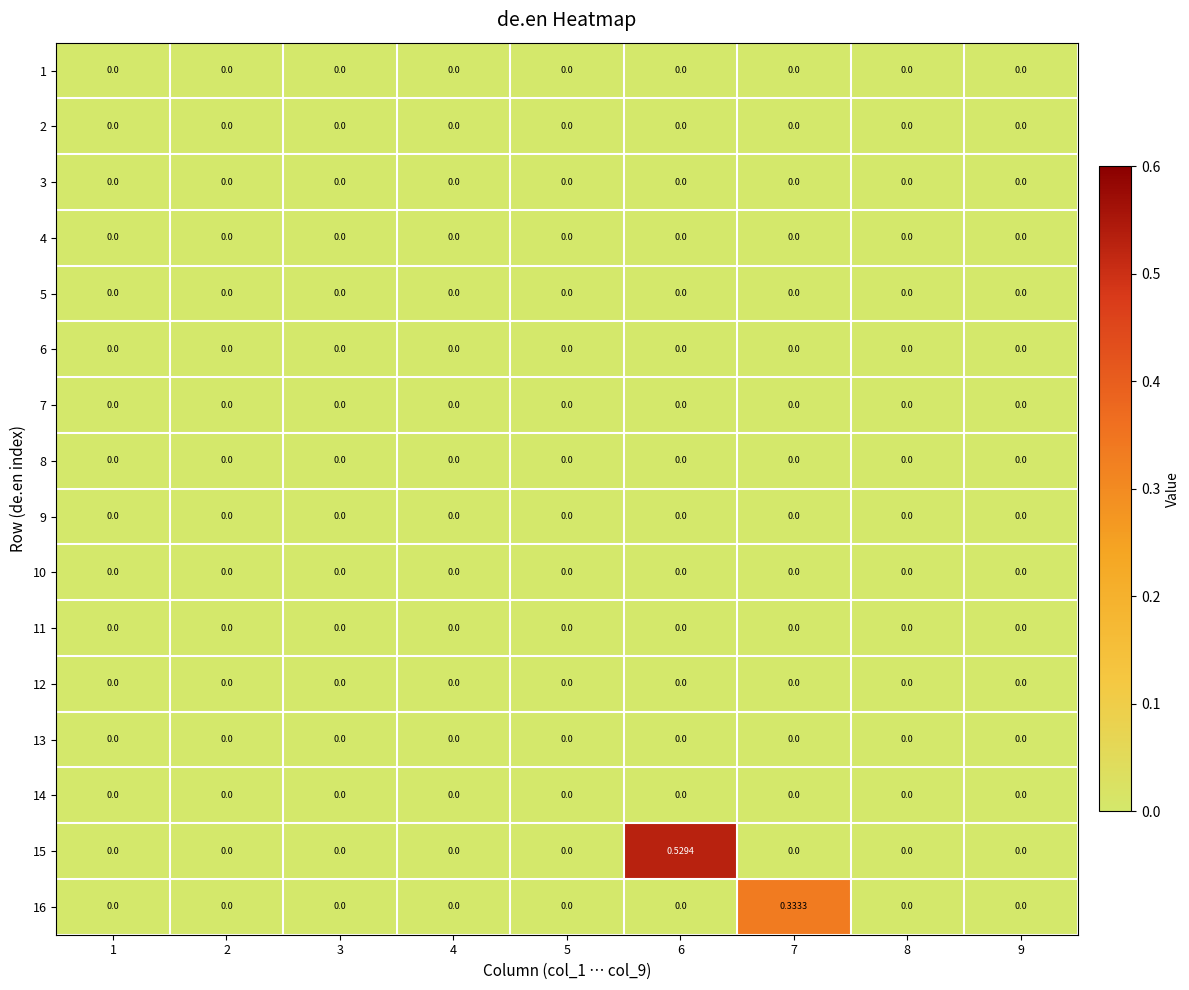

Reading left to right, transcribe all the data shown in this chart.

1: 1=0.0	2=0.0	3=0.0	4=0.0	5=0.0	6=0.0	7=0.0	8=0.0	9=0.0
2: 1=0.0	2=0.0	3=0.0	4=0.0	5=0.0	6=0.0	7=0.0	8=0.0	9=0.0
3: 1=0.0	2=0.0	3=0.0	4=0.0	5=0.0	6=0.0	7=0.0	8=0.0	9=0.0
4: 1=0.0	2=0.0	3=0.0	4=0.0	5=0.0	6=0.0	7=0.0	8=0.0	9=0.0
5: 1=0.0	2=0.0	3=0.0	4=0.0	5=0.0	6=0.0	7=0.0	8=0.0	9=0.0
6: 1=0.0	2=0.0	3=0.0	4=0.0	5=0.0	6=0.0	7=0.0	8=0.0	9=0.0
7: 1=0.0	2=0.0	3=0.0	4=0.0	5=0.0	6=0.0	7=0.0	8=0.0	9=0.0
8: 1=0.0	2=0.0	3=0.0	4=0.0	5=0.0	6=0.0	7=0.0	8=0.0	9=0.0
9: 1=0.0	2=0.0	3=0.0	4=0.0	5=0.0	6=0.0	7=0.0	8=0.0	9=0.0
10: 1=0.0	2=0.0	3=0.0	4=0.0	5=0.0	6=0.0	7=0.0	8=0.0	9=0.0
11: 1=0.0	2=0.0	3=0.0	4=0.0	5=0.0	6=0.0	7=0.0	8=0.0	9=0.0
12: 1=0.0	2=0.0	3=0.0	4=0.0	5=0.0	6=0.0	7=0.0	8=0.0	9=0.0
13: 1=0.0	2=0.0	3=0.0	4=0.0	5=0.0	6=0.0	7=0.0	8=0.0	9=0.0
14: 1=0.0	2=0.0	3=0.0	4=0.0	5=0.0	6=0.0	7=0.0	8=0.0	9=0.0
15: 1=0.0	2=0.0	3=0.0	4=0.0	5=0.0	6=0.5	7=0.0	8=0.0	9=0.0
16: 1=0.0	2=0.0	3=0.0	4=0.0	5=0.0	6=0.0	7=0.3	8=0.0	9=0.0